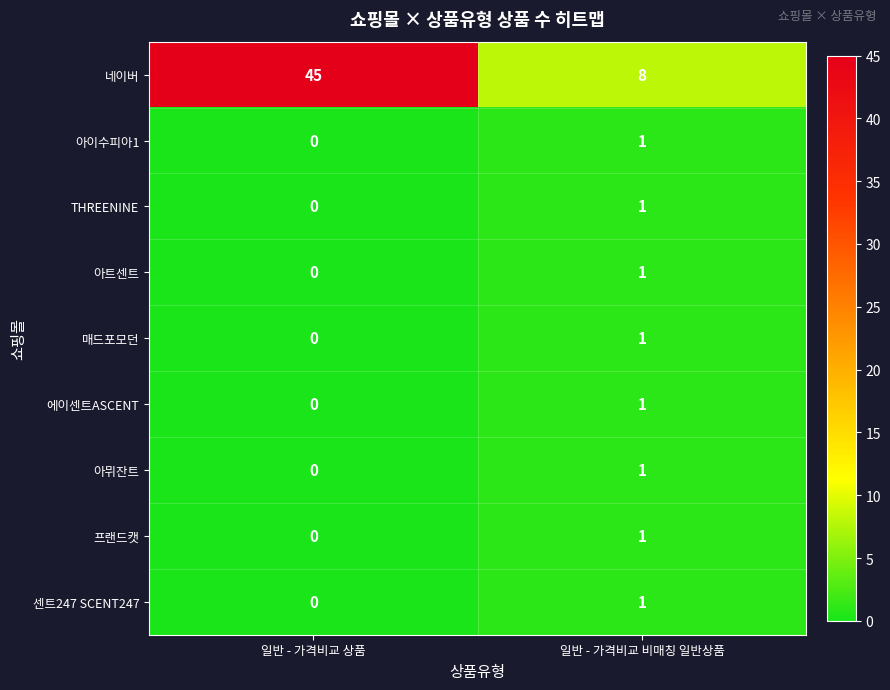

Rank the categories by 프랜드캣 value from lowest to highest.

일반 - 가격비교 상품, 일반 - 가격비교 비매칭 일반상품